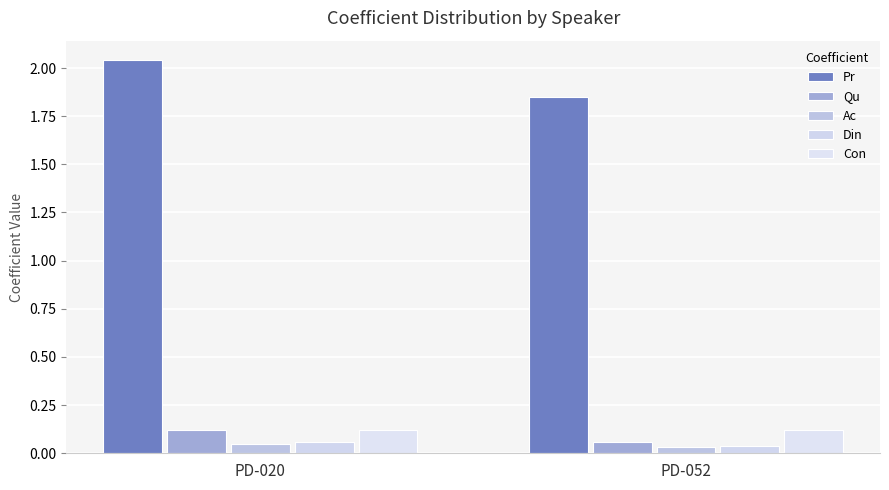

Count the number of data series in this chart.

5